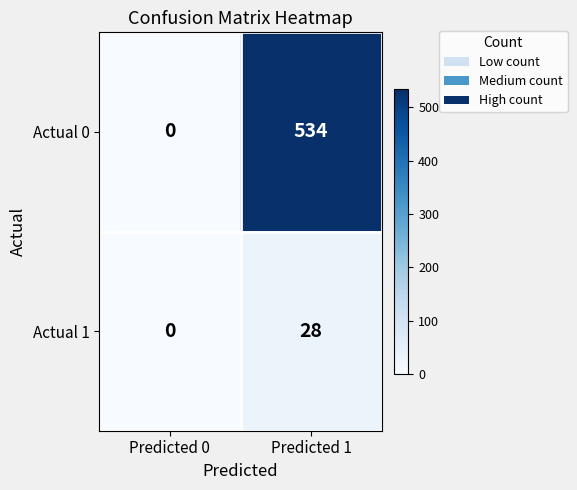

Which label corresponds to the smallest value in the chart?

Predicted 0